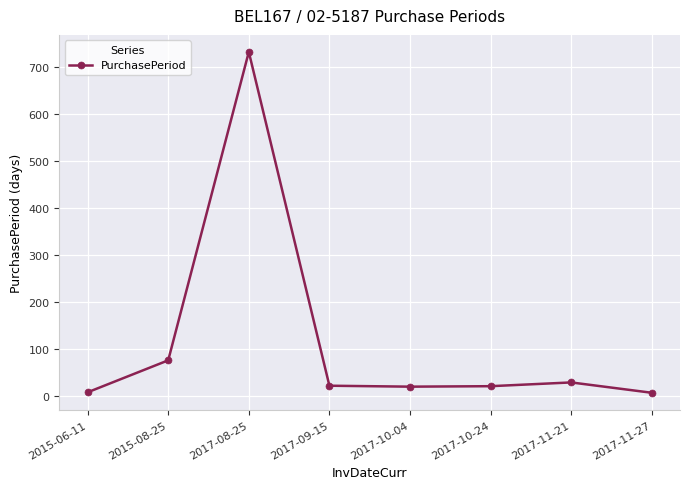

What is the label of the 2nd point from the right?

2017-11-21